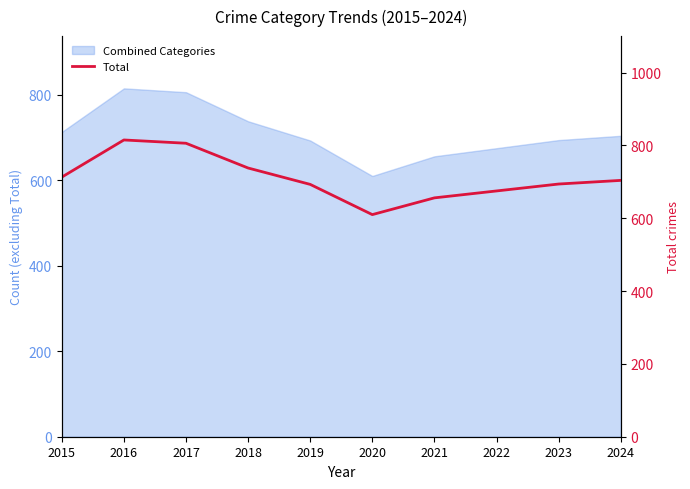

Rank the categories by value from highest to lowest.

2016, 2017, 2018, 2015, 2024, 2023, 2019, 2022, 2021, 2020